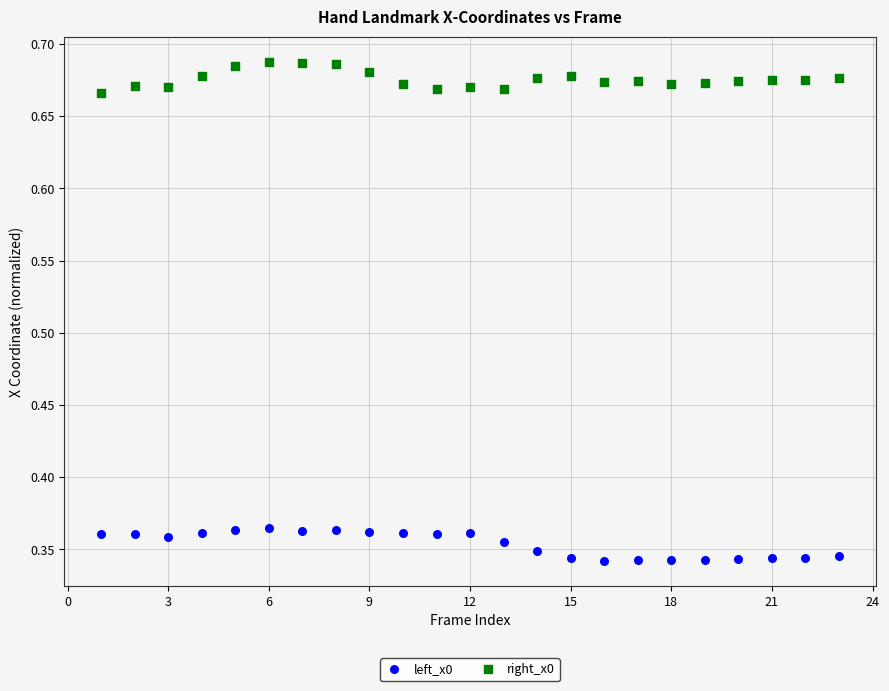

Which series has the widest spread of Y values?

left_x0